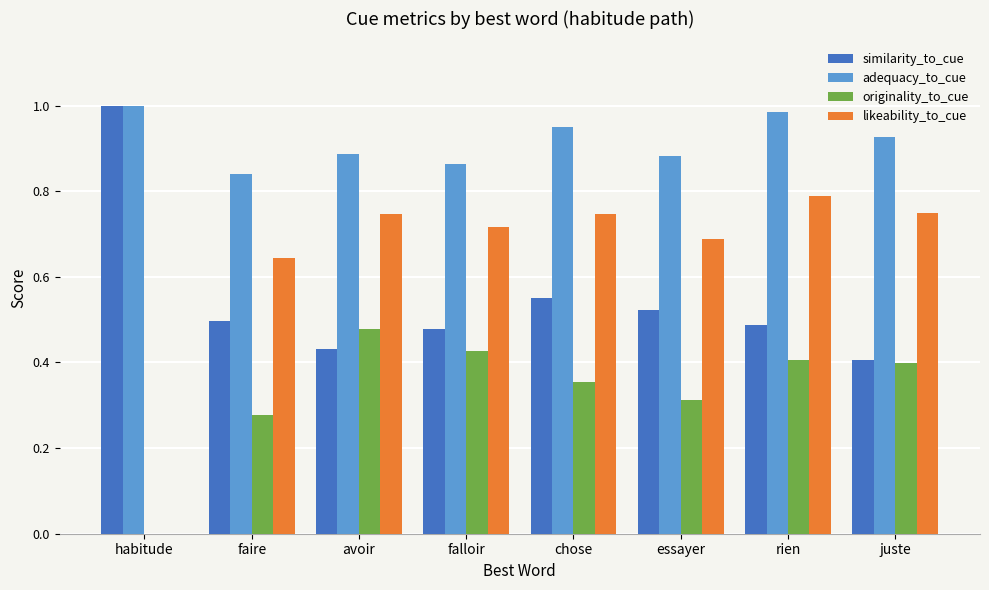

Between faire and rien, which series saw the biggest shift?

likeability_to_cue